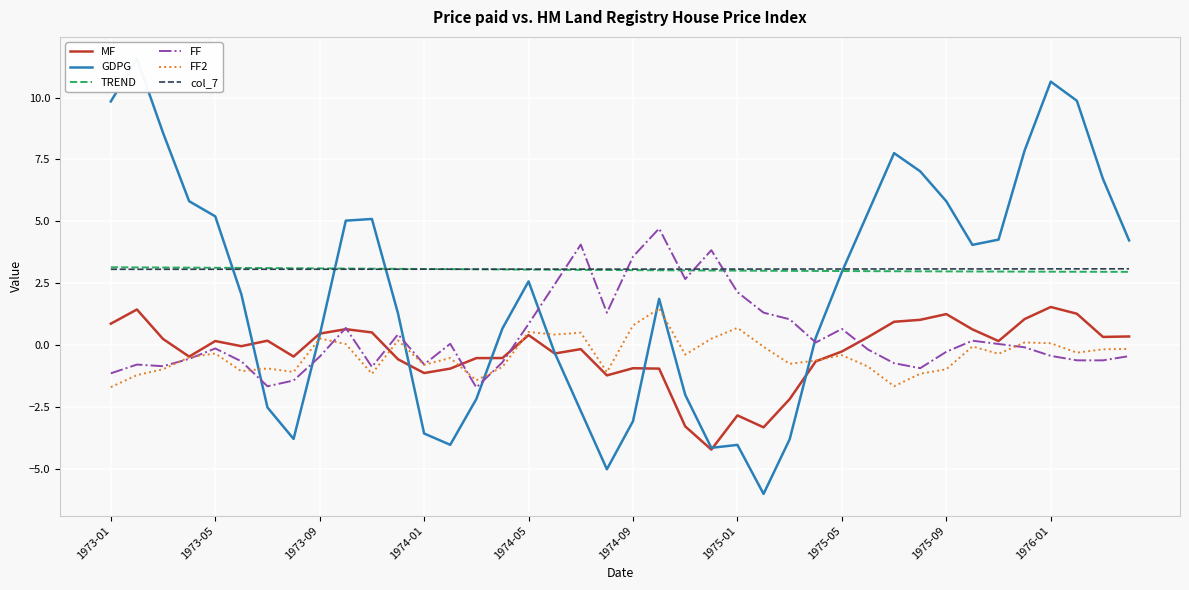

What is the lowest value of the TREND series?

3.0